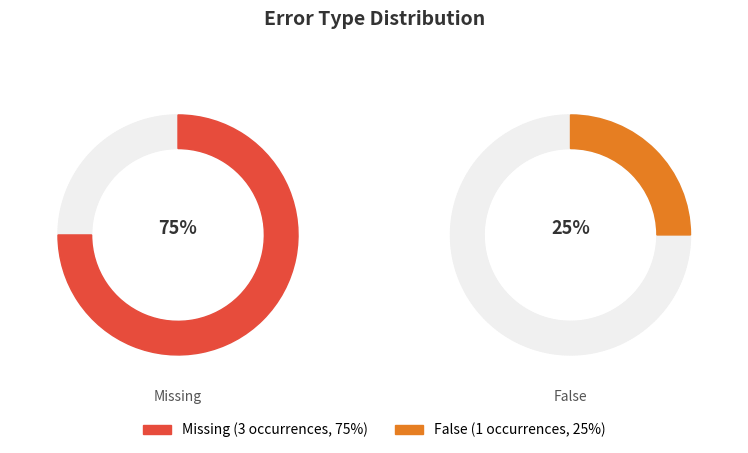

Which slice is the smallest?

False